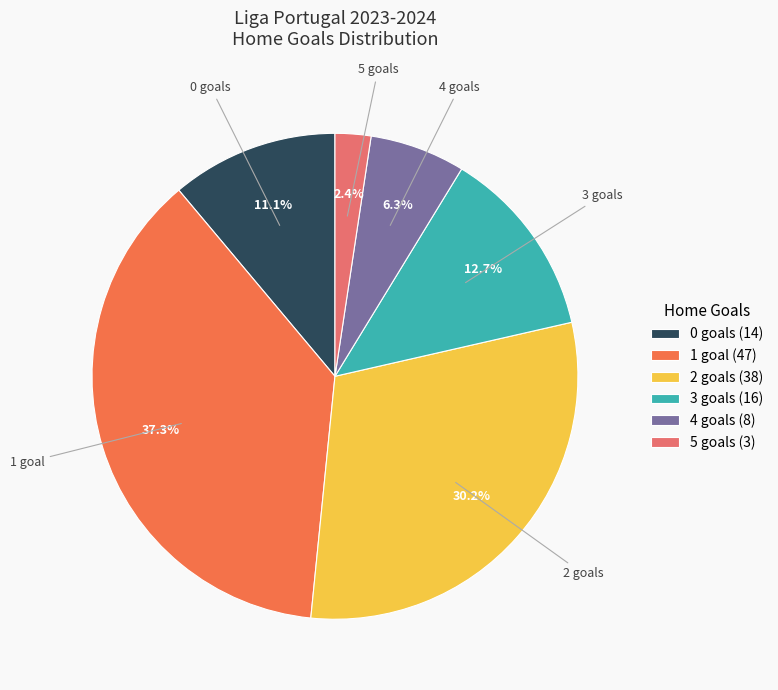

True or false: 4 accounts for 1% of the total.

False